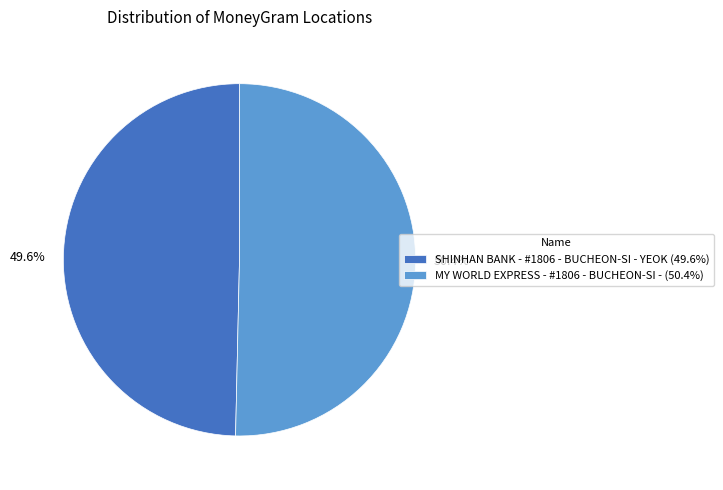

Count the number of slices in the pie.

2